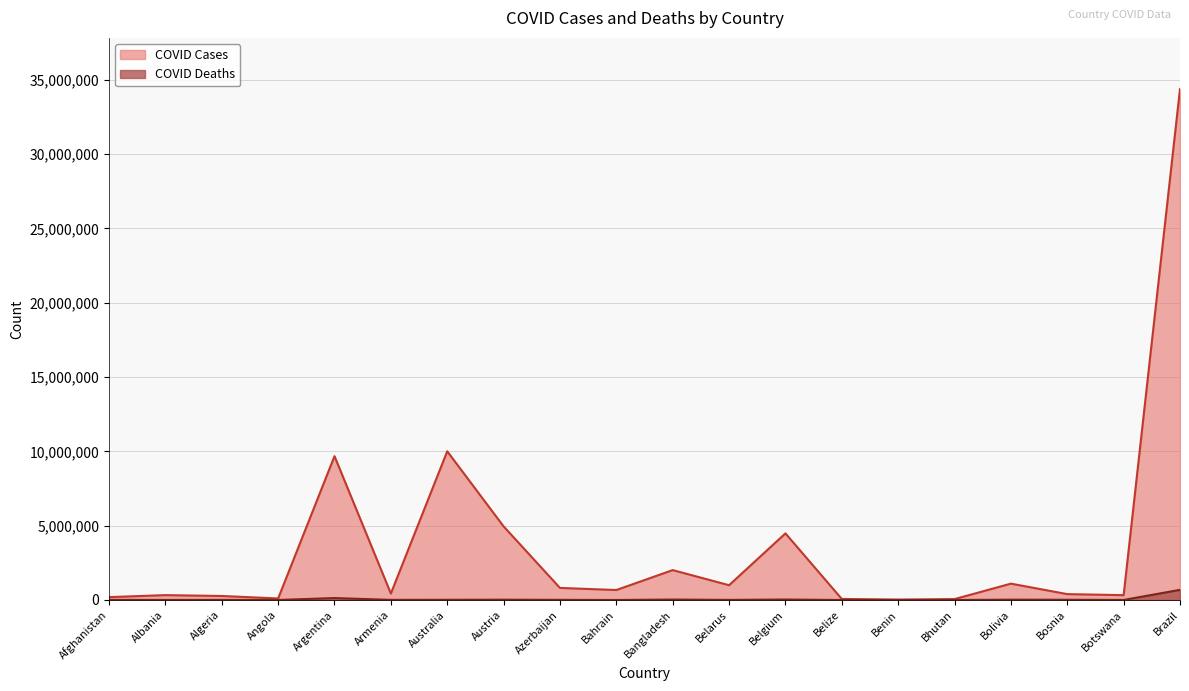

Reading left to right, list all the values displayed in this chart.

COVID Cases: 193004	327425	270235	102636	9678225	434398	10005838	4951660	812248	671055	2011560	994037	4482315	68187	27490	61076	1100112	395429	325864	34384747
COVID Deaths: 7777	3582	6878	1917	129711	8655	13759	20628	9805	1514	29323	7118	32516	680	163	21	22195	16041	2778	683494